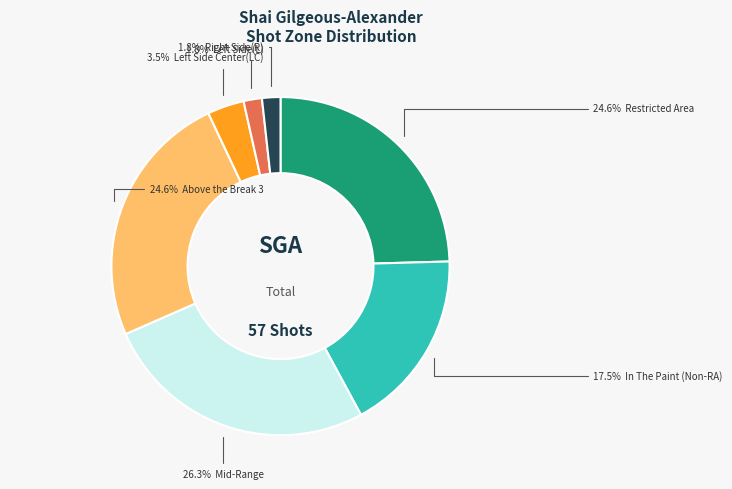

Count the number of slices in the pie.

7